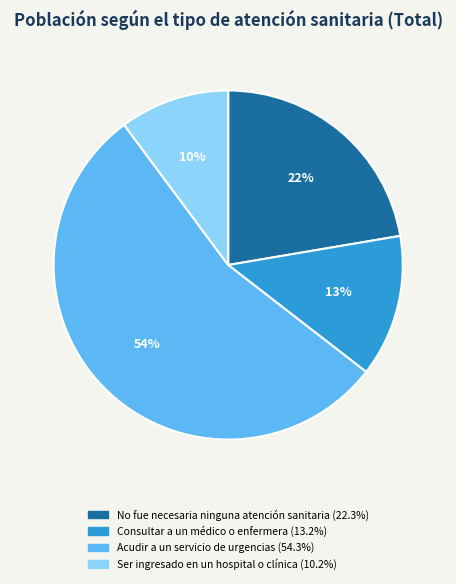

How many slices are in this pie chart?

4